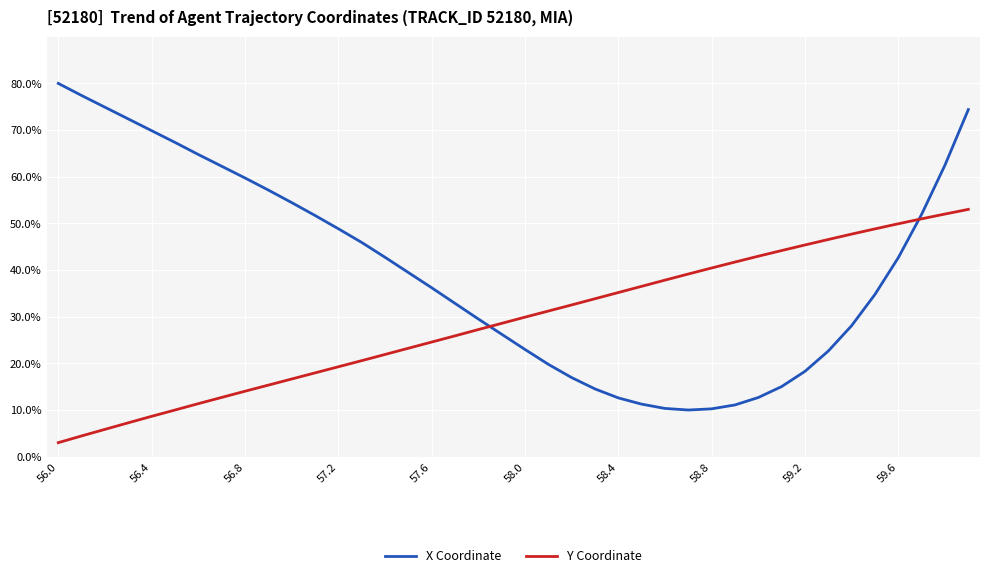

Rank the series by their average value, from highest to lowest.

X Coordinate, Y Coordinate